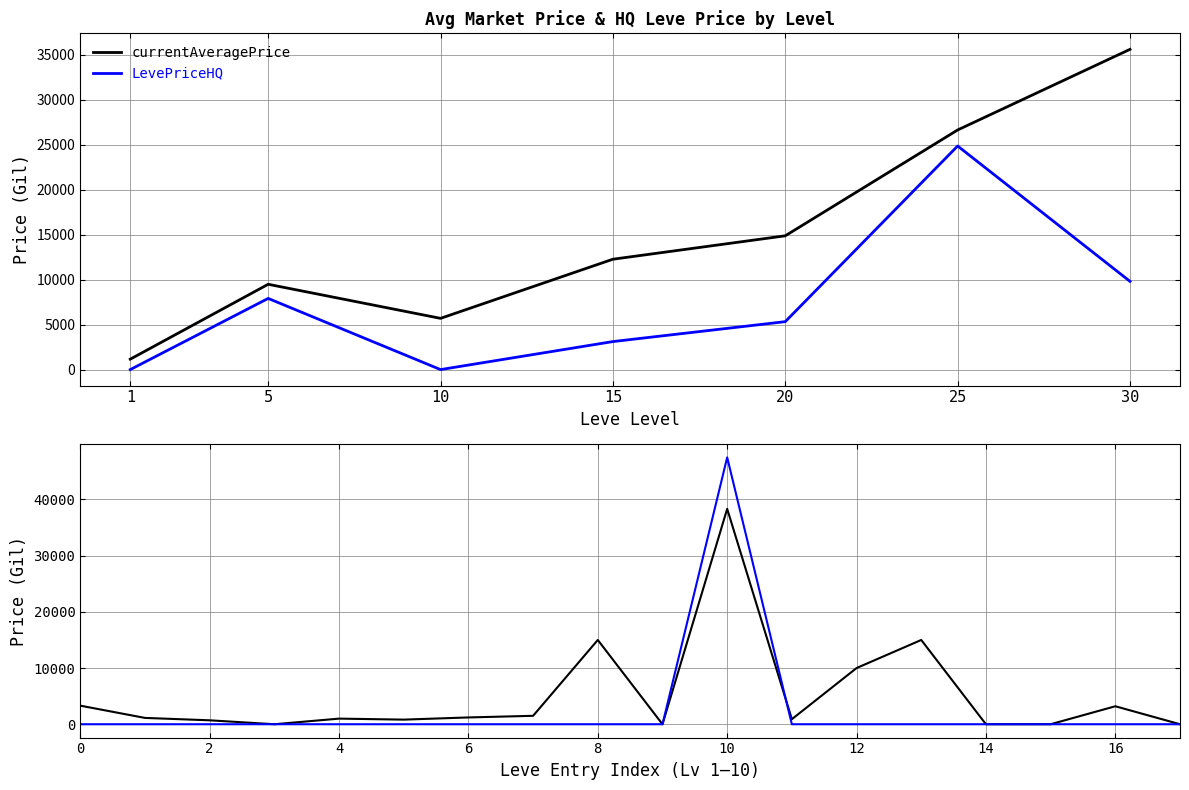

True or false: LevePriceHQ has more than 1 interior local peaks.

False